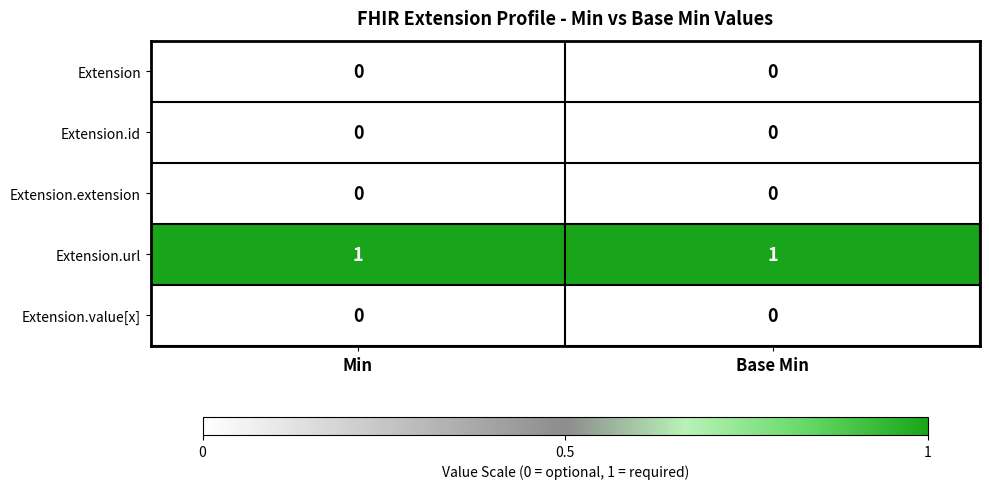

The value of Extension.url at Base Min is 1. True or false?

True